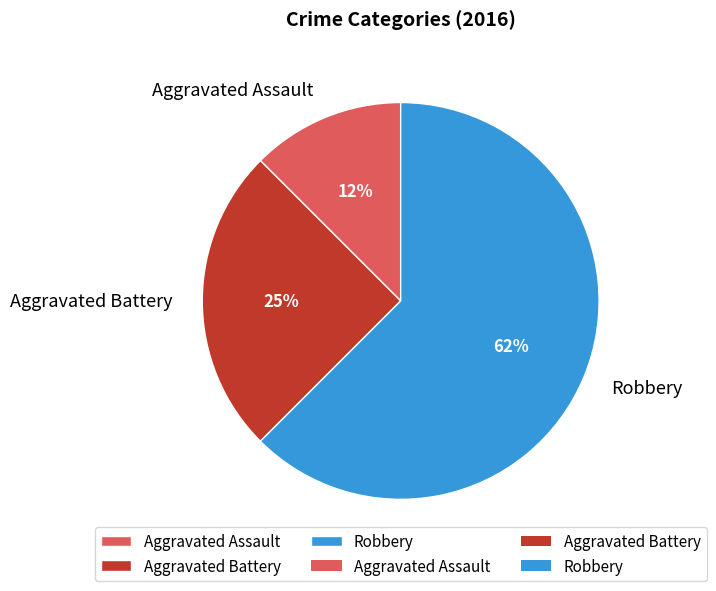

How many slices are in this pie chart?

3